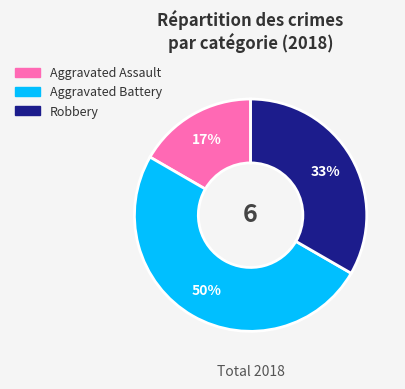

Which slice is the largest?

Aggravated Battery